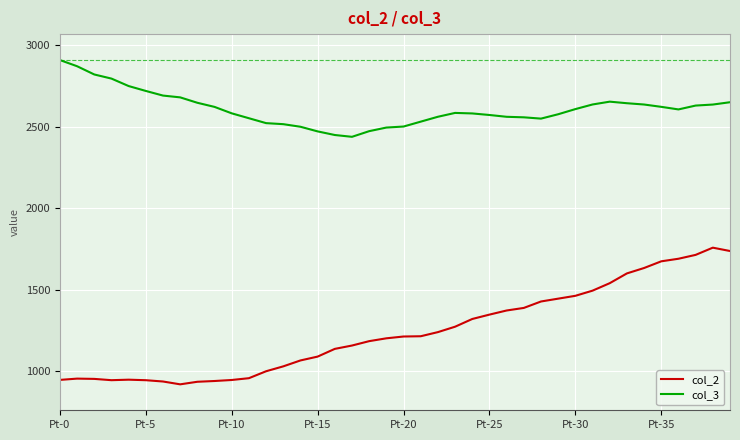

True or false: col_2 and col_3 intersect in this chart.

False